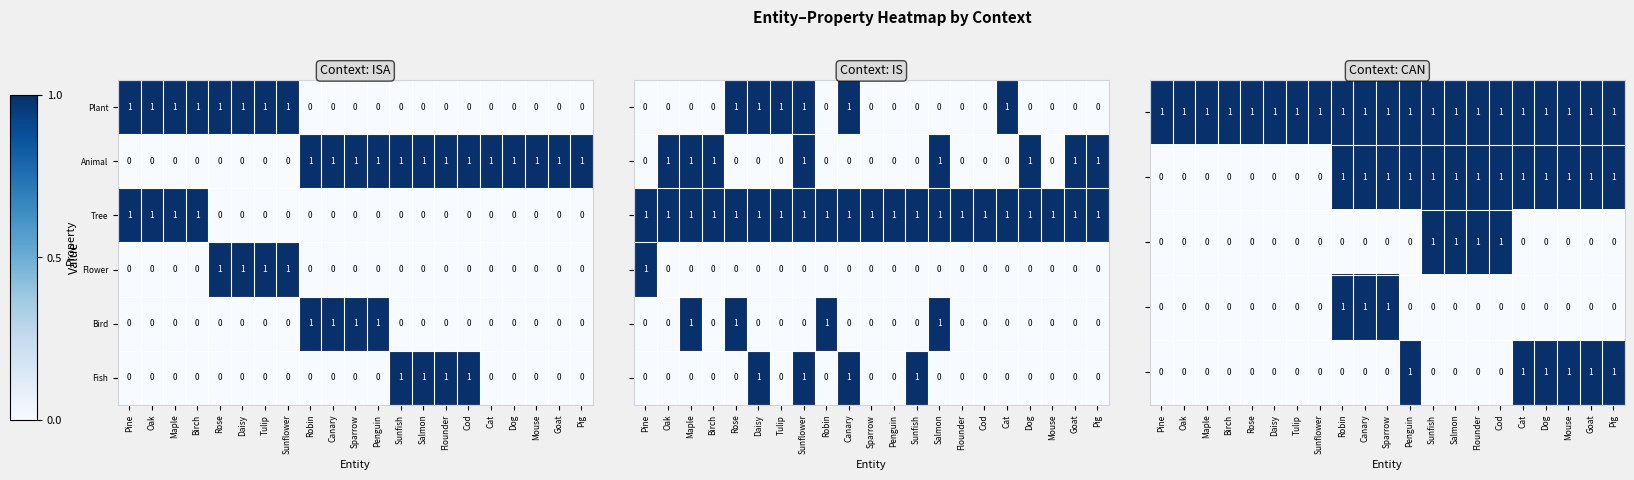

What is the sum of all Tree values?

4